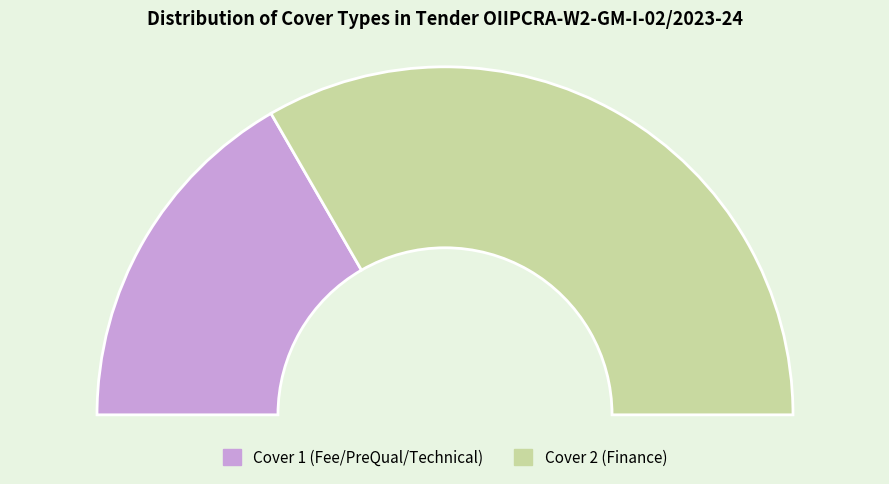

Rank the categories by value from highest to lowest.

Finance, Fee/PreQual/Technical